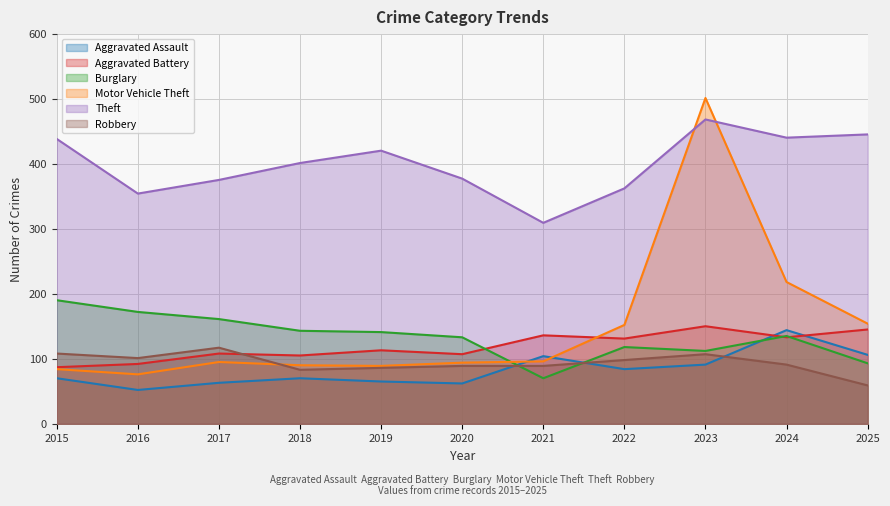

How many series are shown in this chart?

6